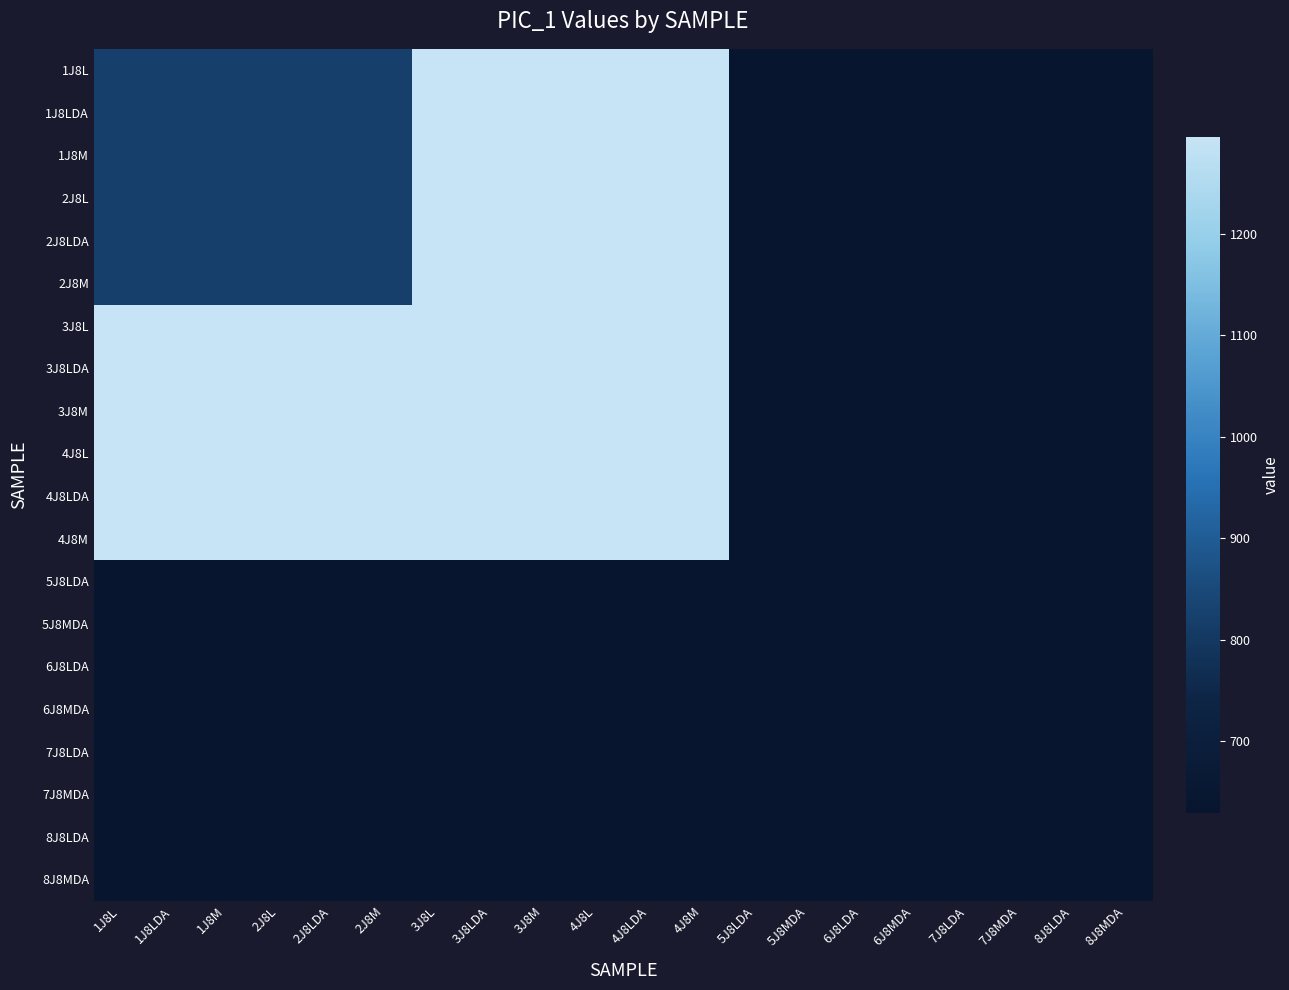

Count the number of categories in the chart.

20